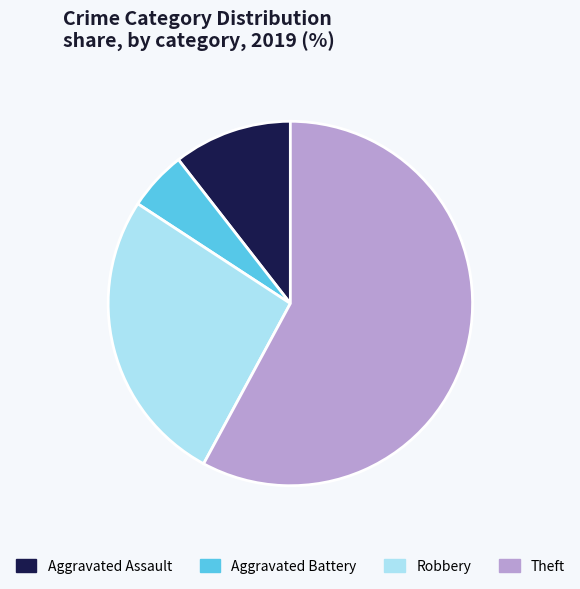

Which has a higher value, Aggravated Assault or Theft?

Theft